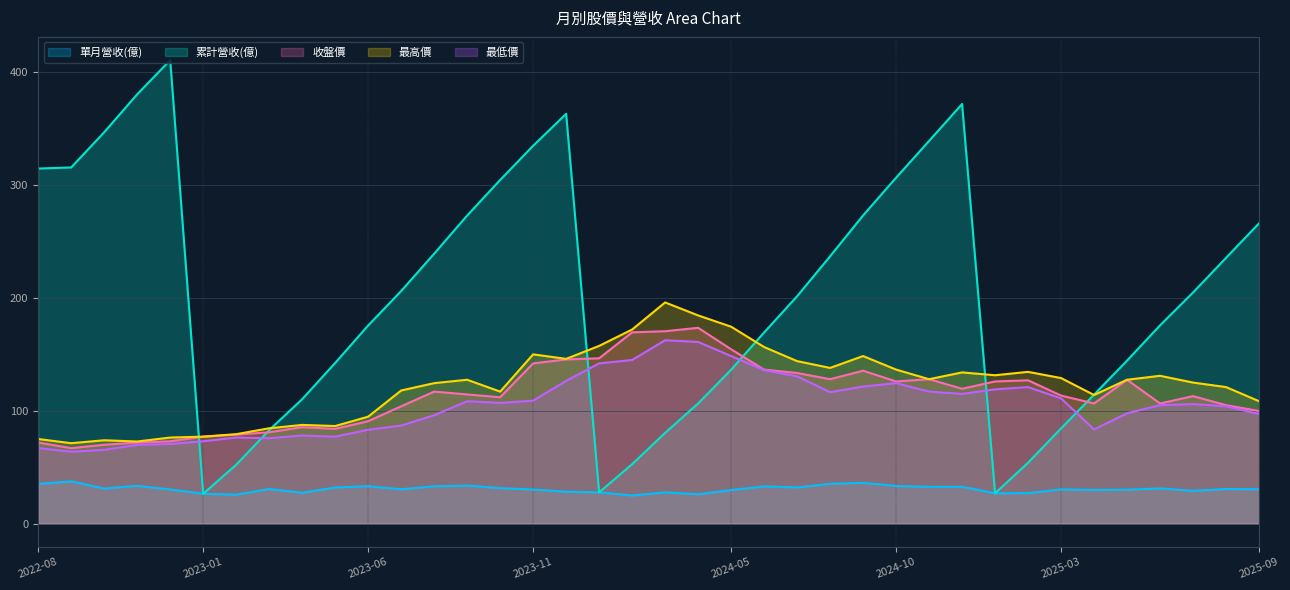

Where do 累計營收(億) and 收盤價 first cross each other?

2022-12 and 2023-01